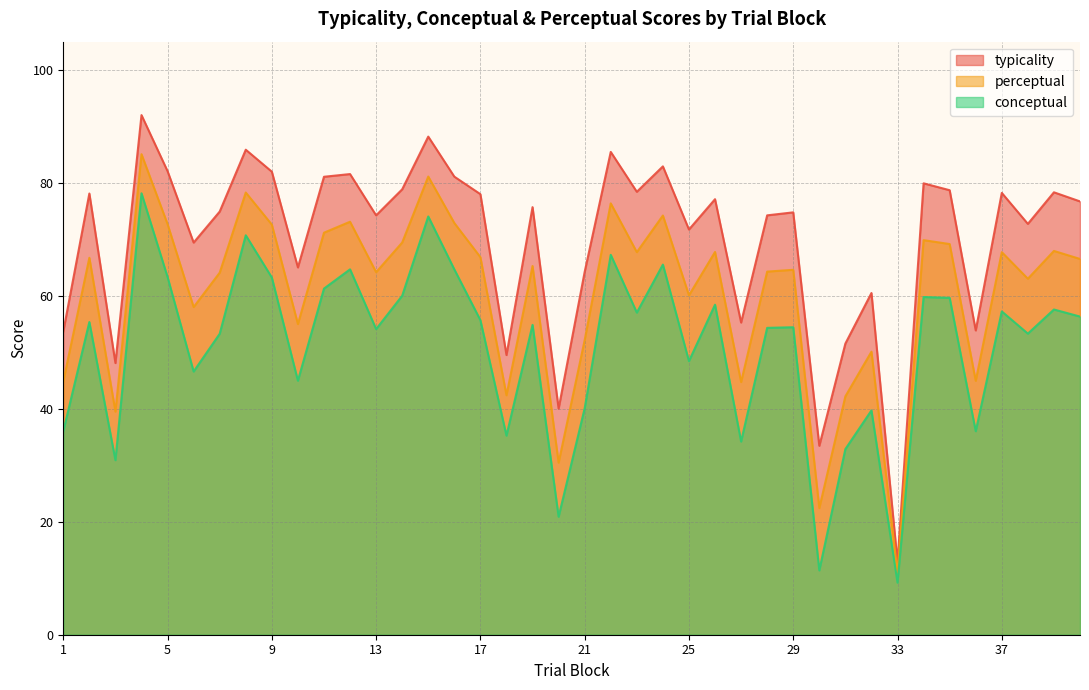

What is the spread (max minus min) of values at 27?

21.1